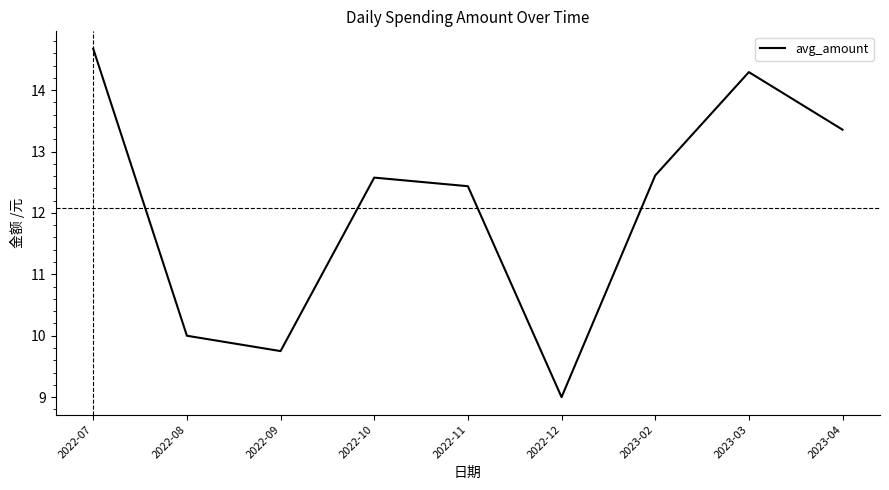

Does the chart have visible grid lines?

No